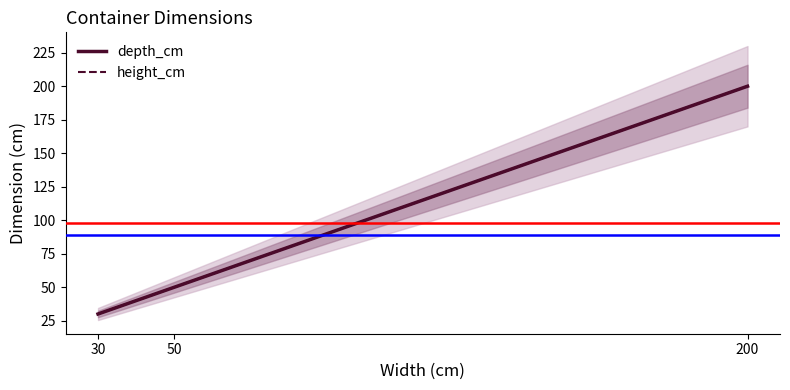

At how many categories does at least one series exceed 96?

1